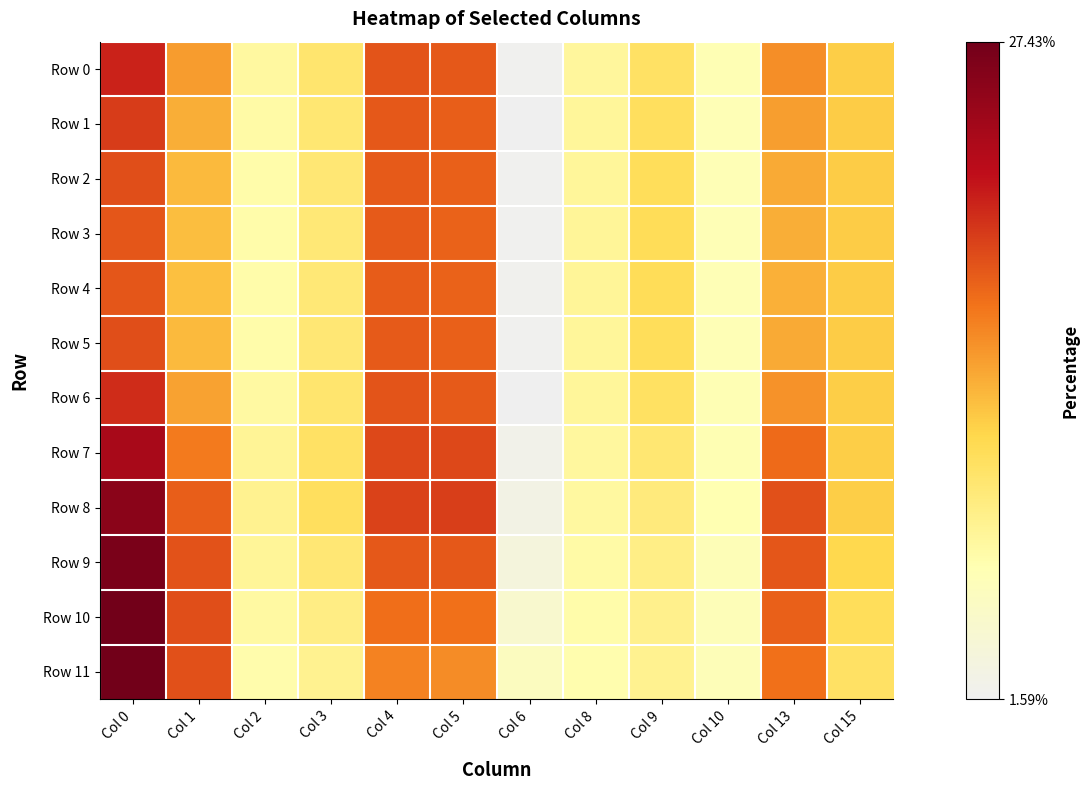

Rank the series at Col 3 from highest to lowest value.

Row 8, Row 7, Row 0, Row 6, Row 1, Row 9, Row 2, Row 5, Row 3, Row 4, Row 10, Row 11